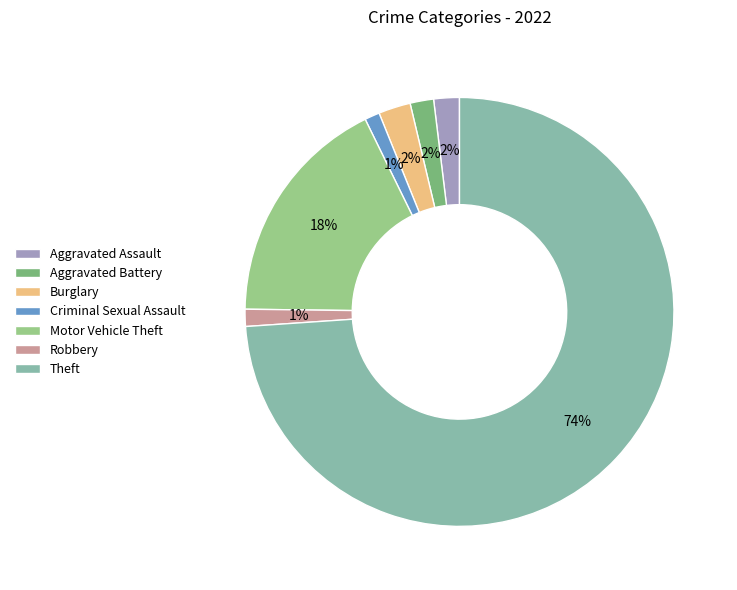

To the nearest percent, what percentage of the pie is Motor Vehicle Theft?

18%